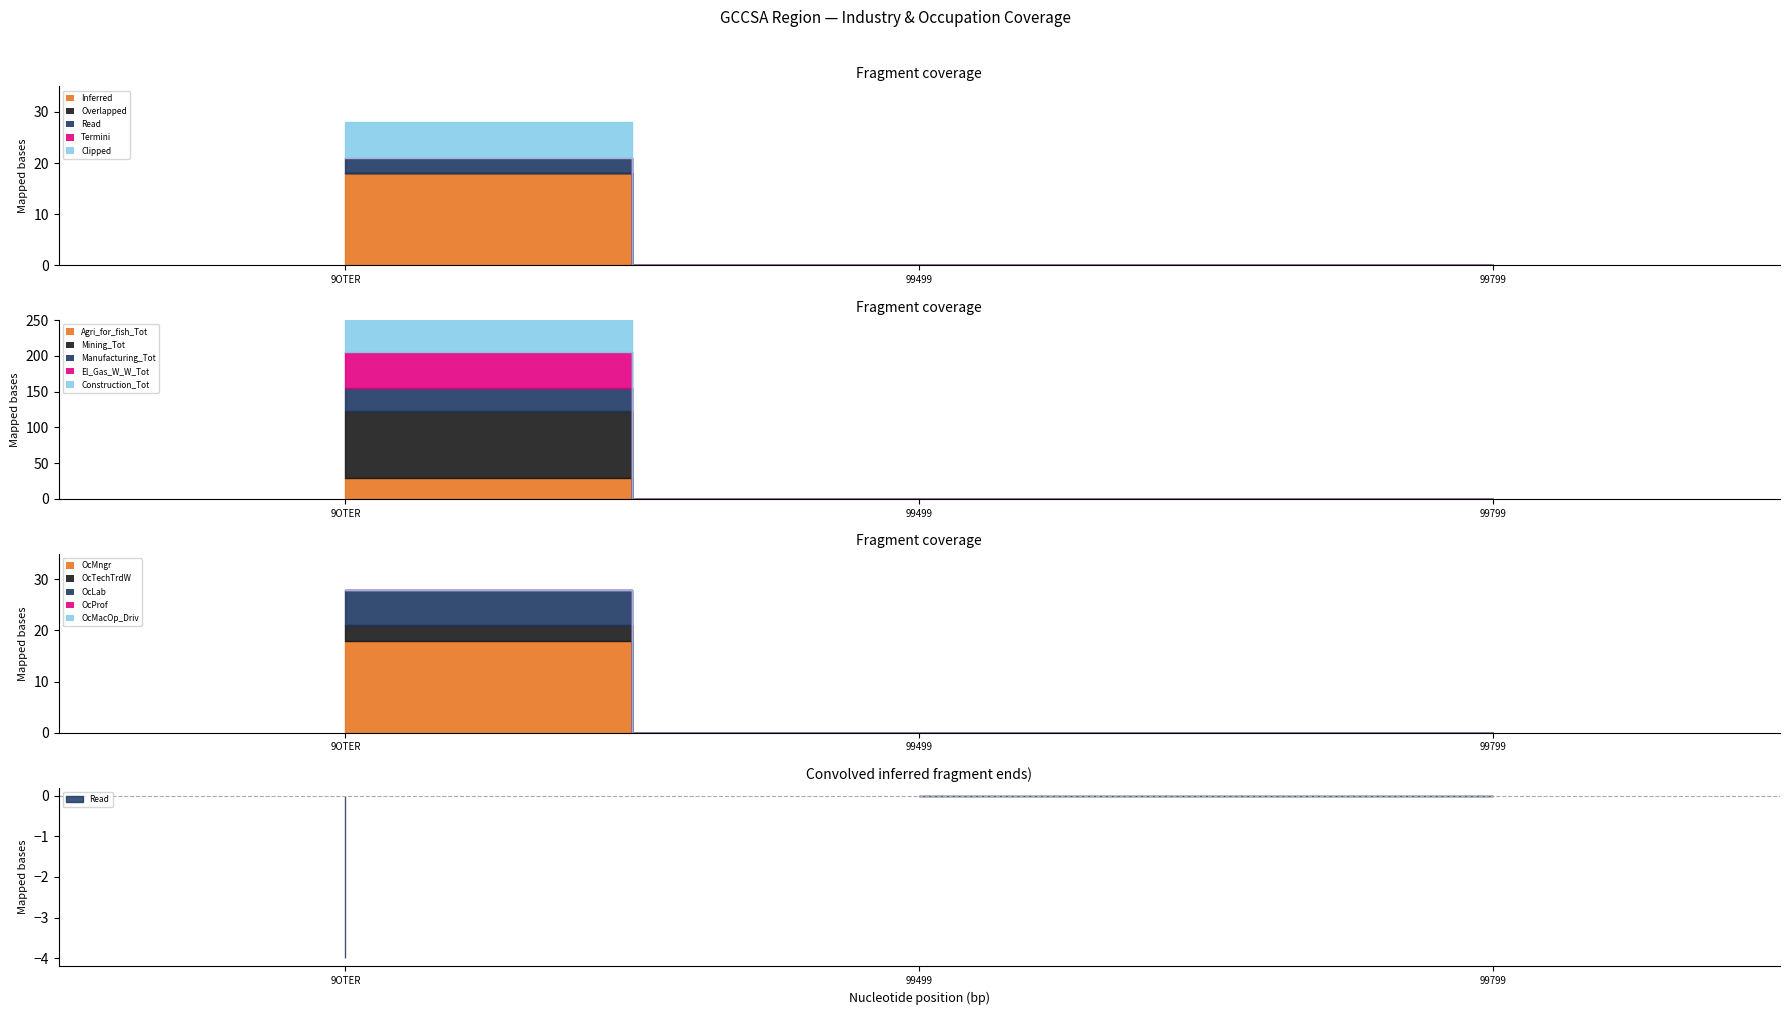

What is the label of the 3rd point from the right?

9OTER